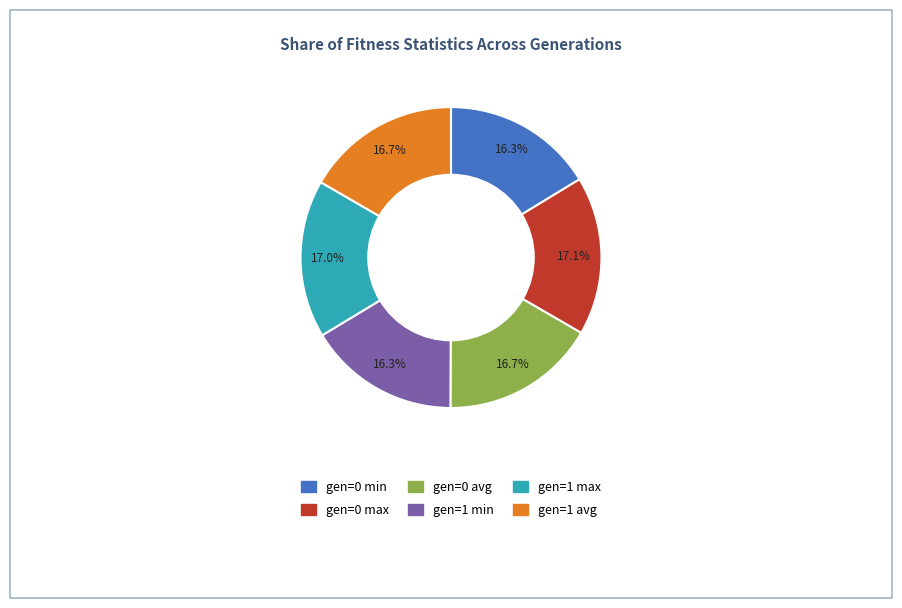

Count the number of slices in the pie.

6